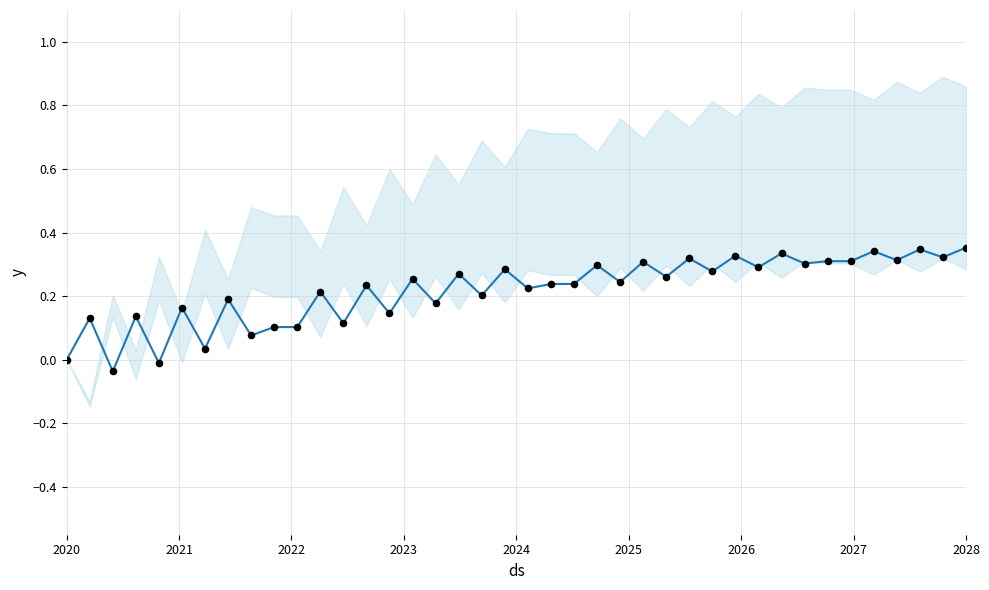

At how many categories does at least one series exceed 0?

37